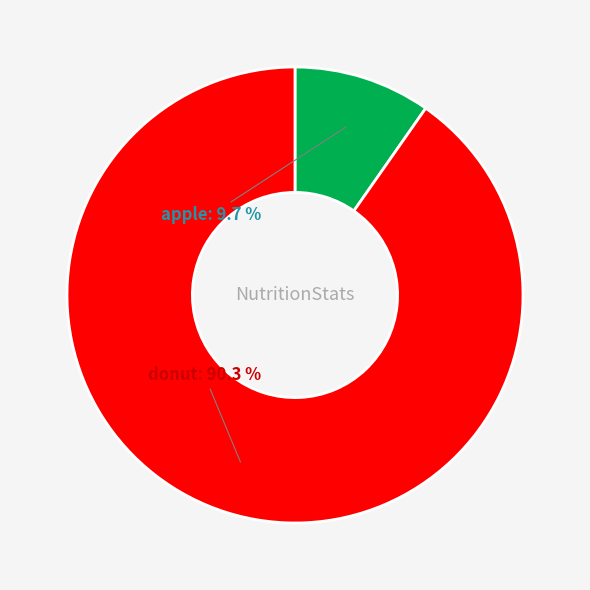

To the nearest percent, what is the average slice percentage?

50%